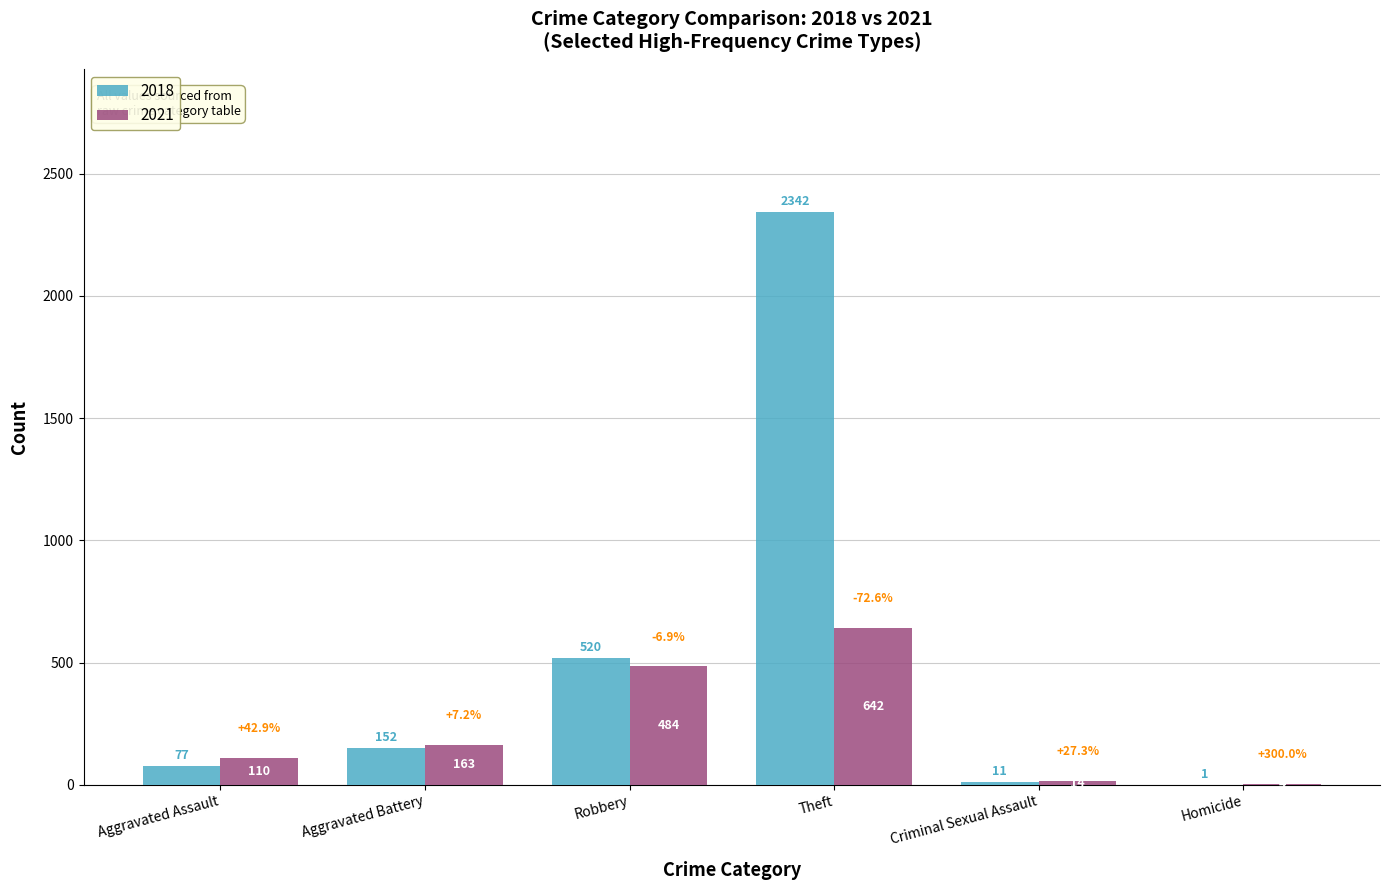

True or false: 2018 has a value of 338 at Robbery.

False